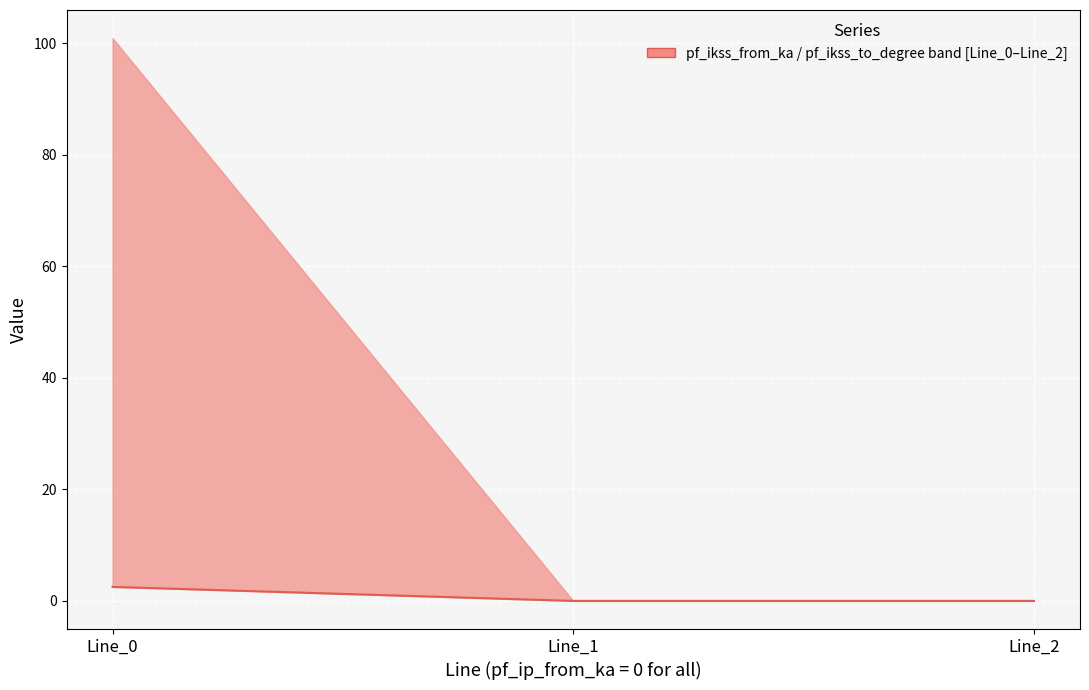

Is it true that the value at Line_1 is 0.0?

True